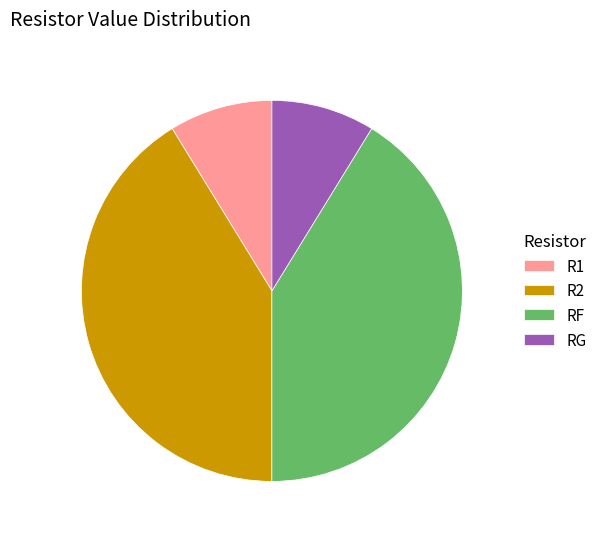

Approximately how many times larger is the value at RF compared to R1?

4.7